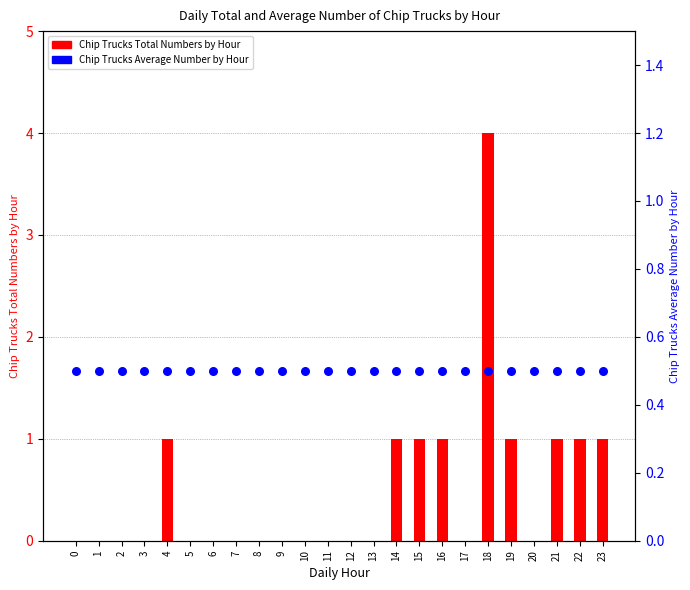

At how many categories does at least one series exceed 2?

1